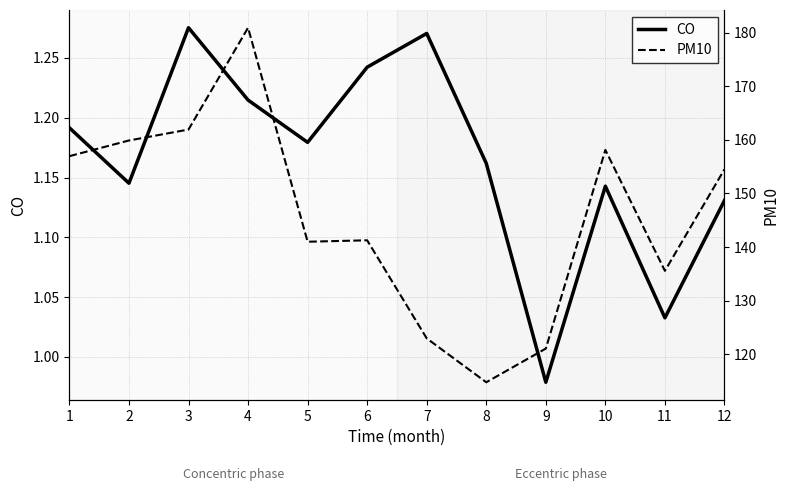

True or false: PM10 and CO cross at least once.

False